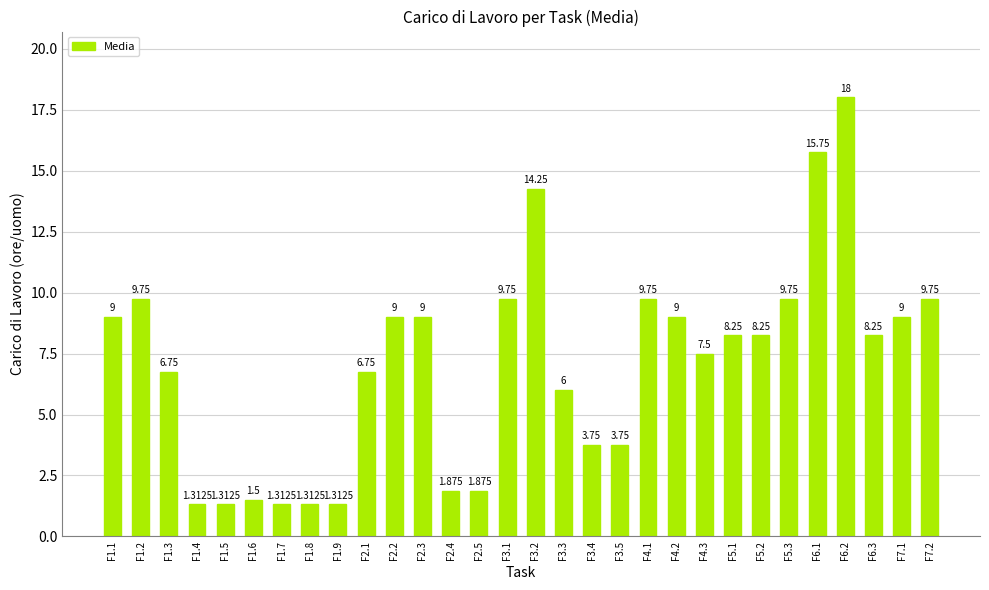

How many categories are shown in the chart?

30